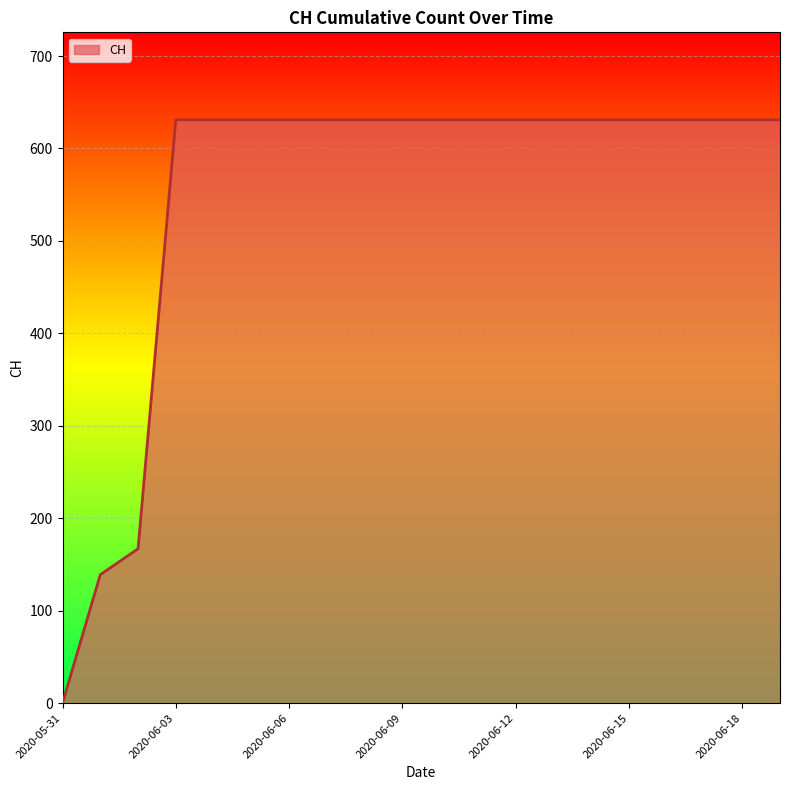

What is the maximum value shown in the chart?

631